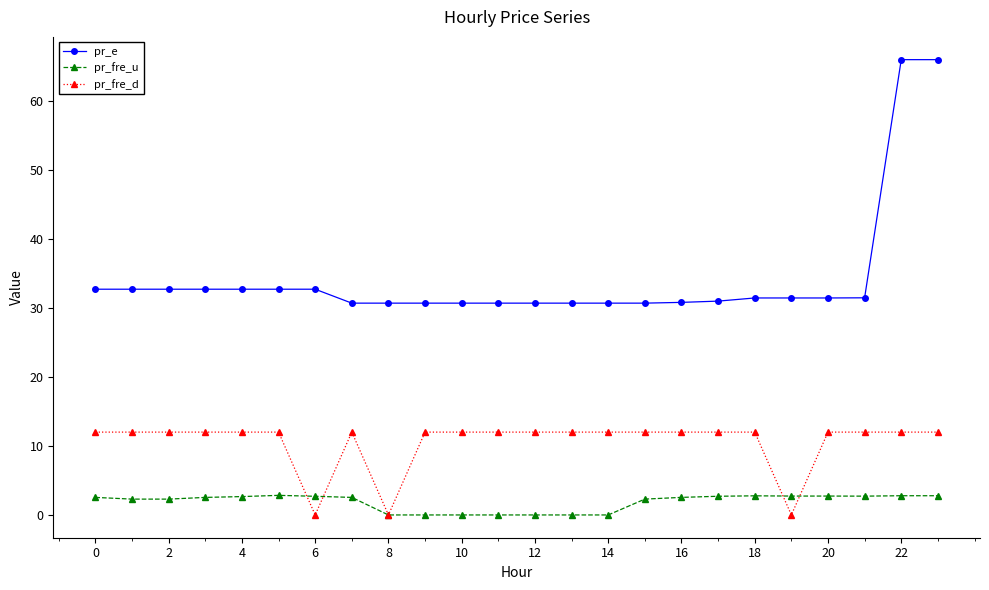

Which series has the largest total across all categories?

pr_e